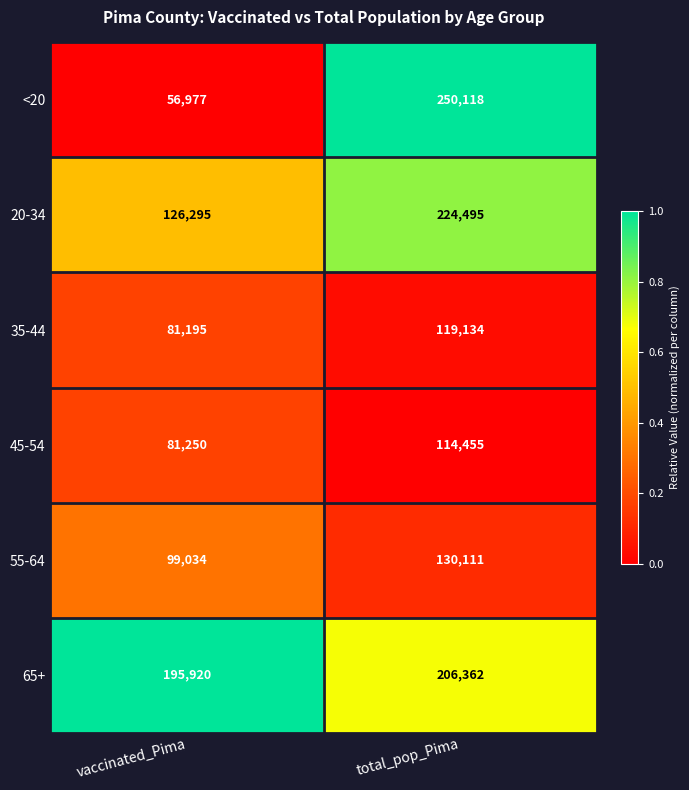

Reading right to left, what are all the values shown in this chart?

<20: total_pop_Pima=250118	vaccinated_Pima=56977
20-34: total_pop_Pima=224495	vaccinated_Pima=126295
35-44: total_pop_Pima=119134	vaccinated_Pima=81195
45-54: total_pop_Pima=114455	vaccinated_Pima=81250
55-64: total_pop_Pima=130111	vaccinated_Pima=99034
65+: total_pop_Pima=206362	vaccinated_Pima=195920